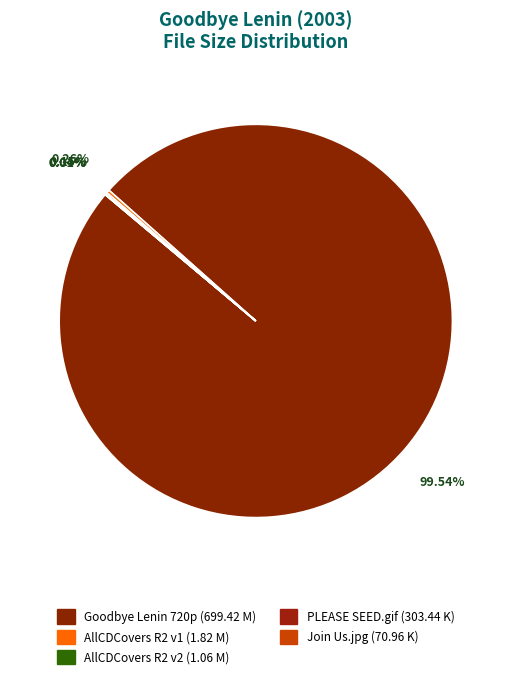

How many segments does this pie chart have?

5